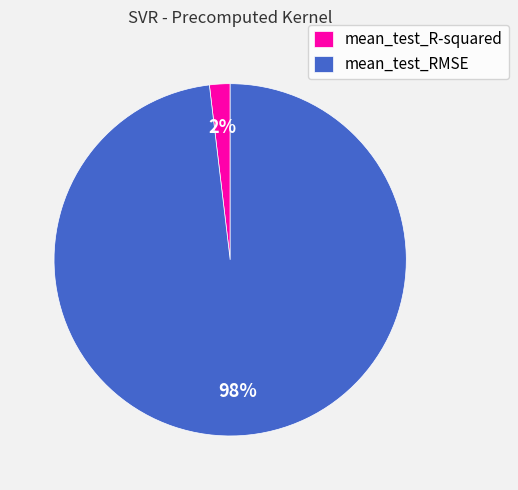

How many slices are in this pie chart?

2